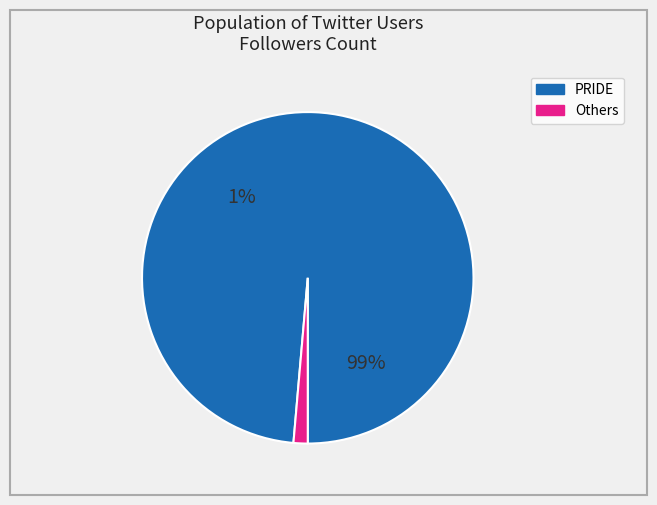

Which category accounts for the majority?

PRIDE